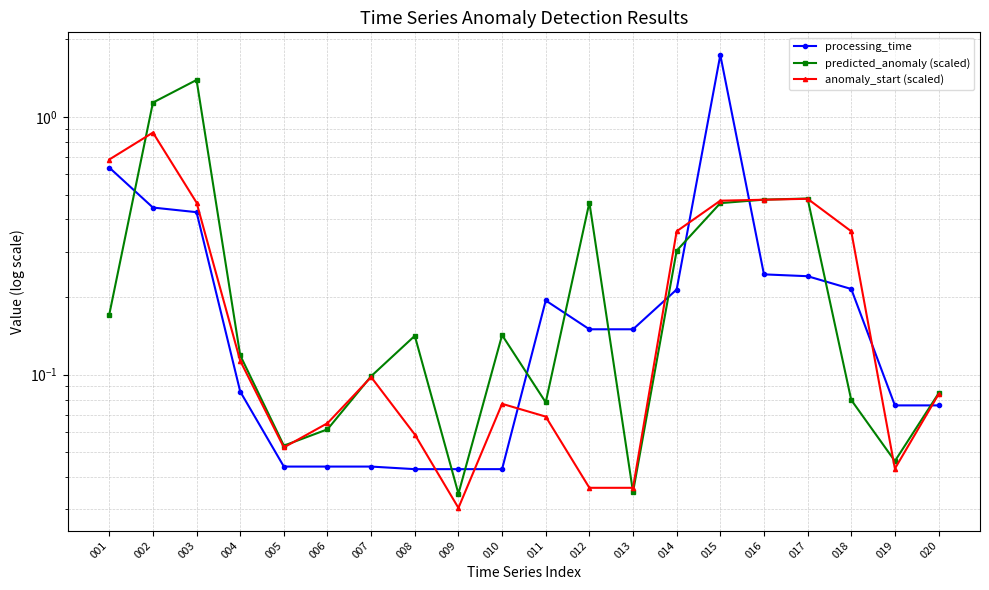

Which series changed the most between 004 and 013?

predicted_anomaly (scaled)